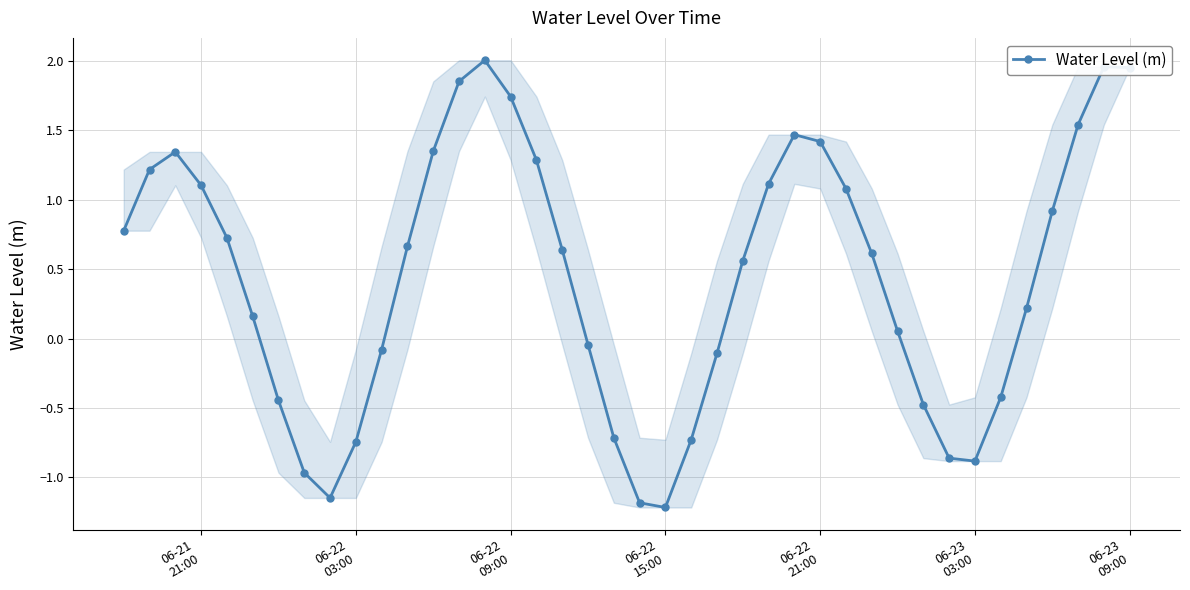

How many data points does each series have?

40